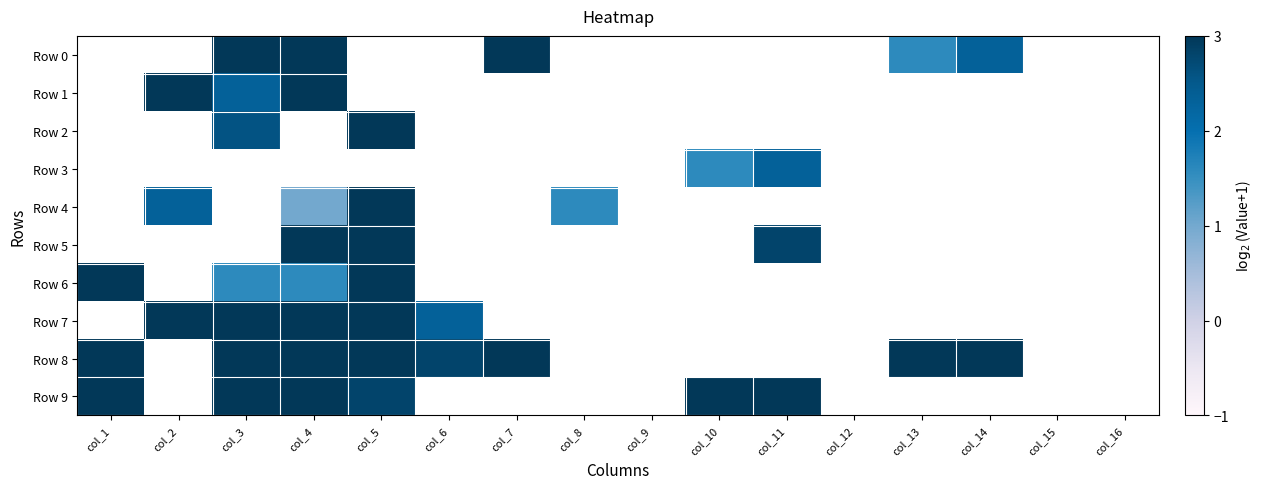

At which category does the chart reach its peak across all series?

col_4